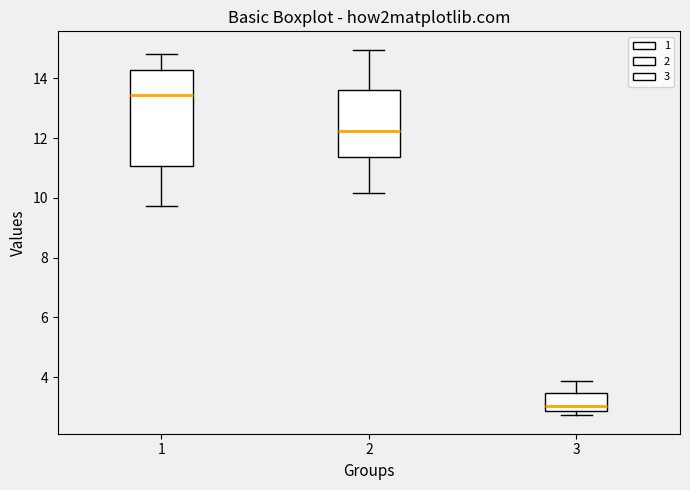

Reading left to right, transcribe this box plot: for each box, give where its median line is, the range the box spans, and where its two whiskers end, as read against the y-axis. The values are not printed on the chart, so give them approximately, as read against the axis.

1: median 13.4, box 11.0 to 14.2, whiskers 9.8 to 14.8
2: median 12.2, box 11.4 to 13.6, whiskers 10.2 to 15.0
3: median 3.0, box 2.8 to 3.4, whiskers 2.8 (just below the box's lower edge) to 3.8